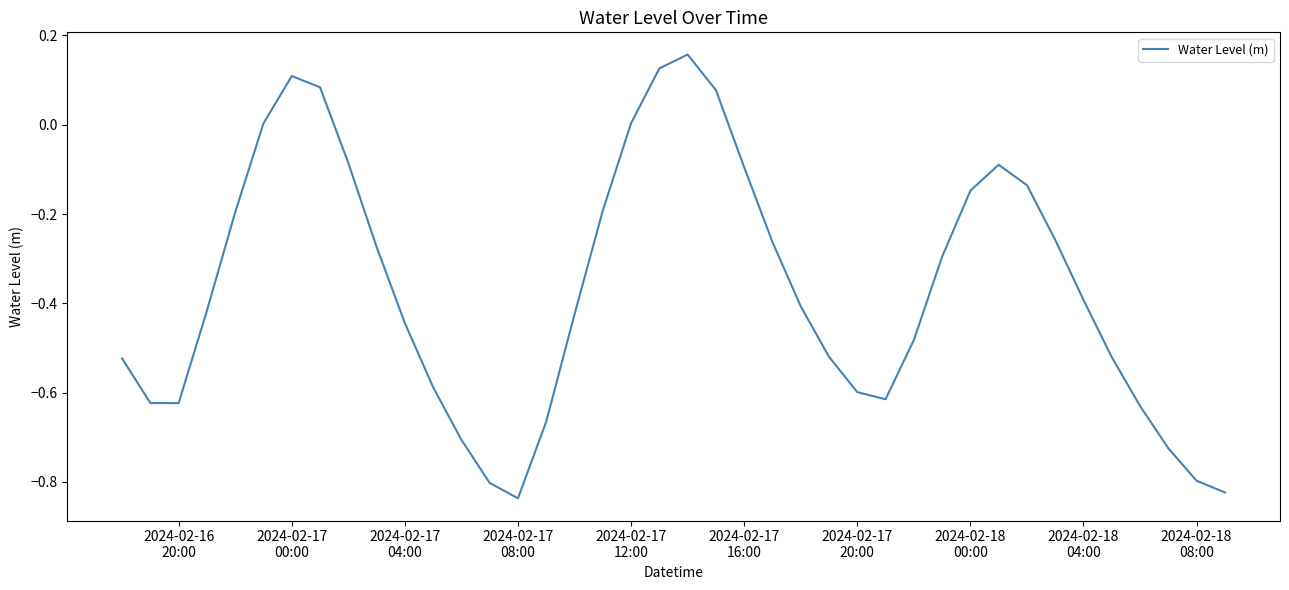

What is the difference between the maximum and minimum values?

1.0